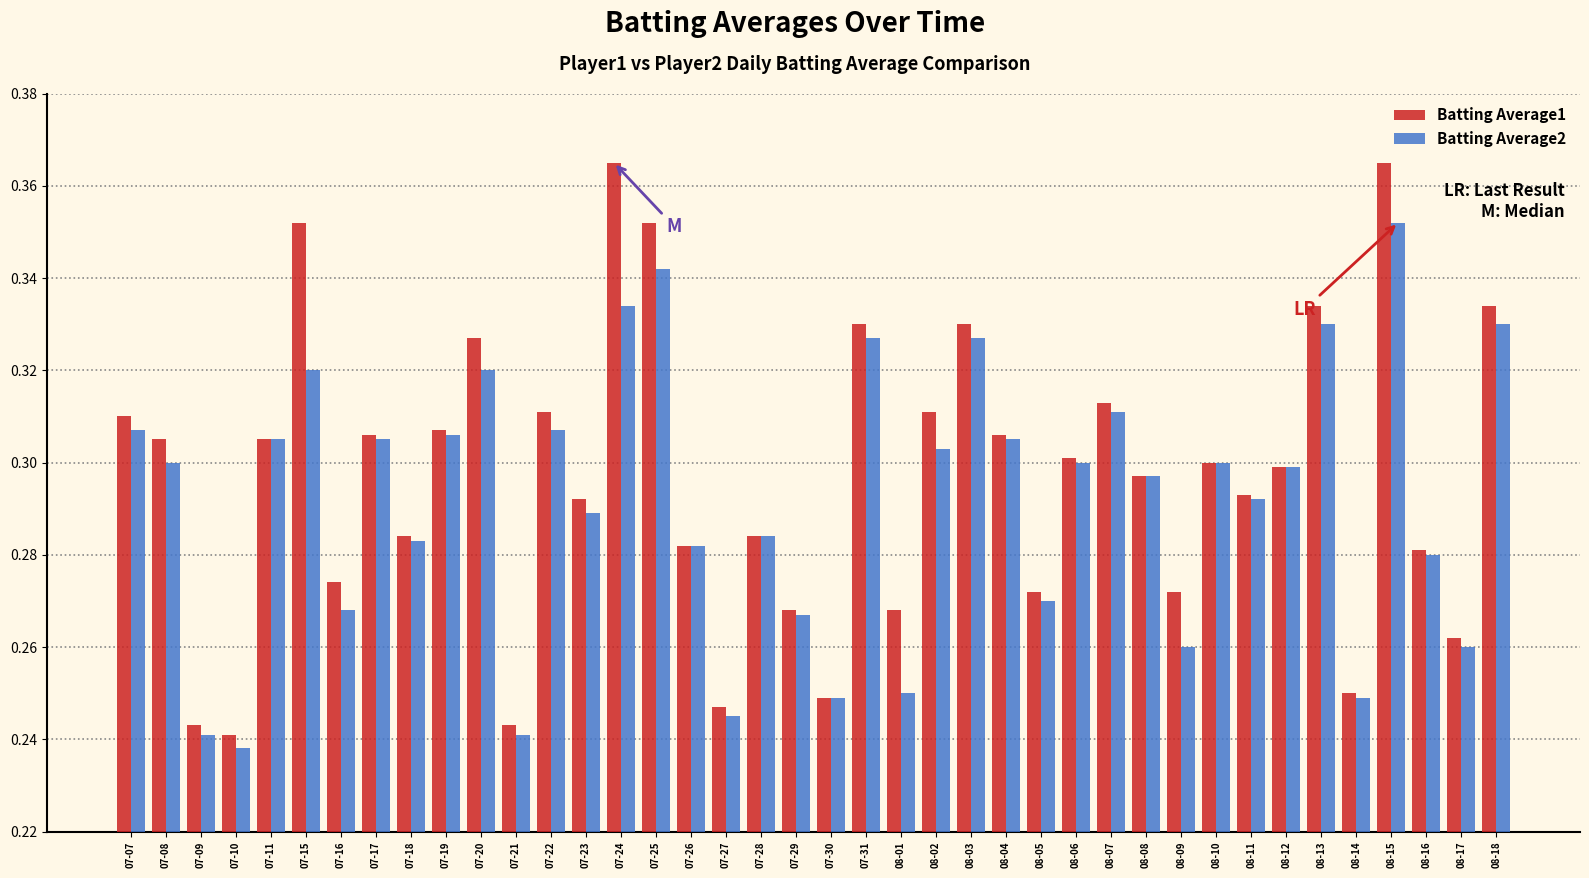

At how many categories does at least one series exceed 0?

40